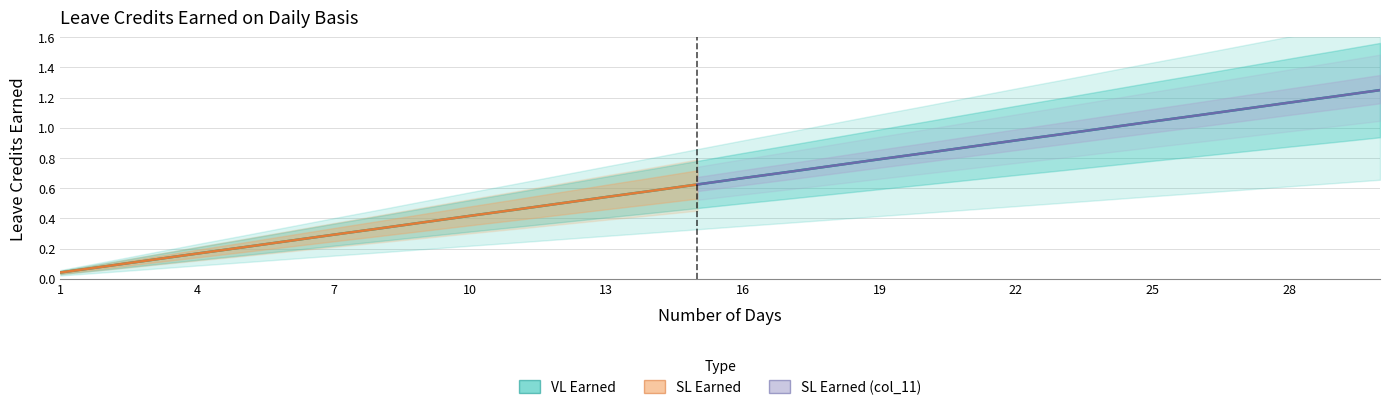

True or false: VL Earned and SL Earned intersect in this chart.

False